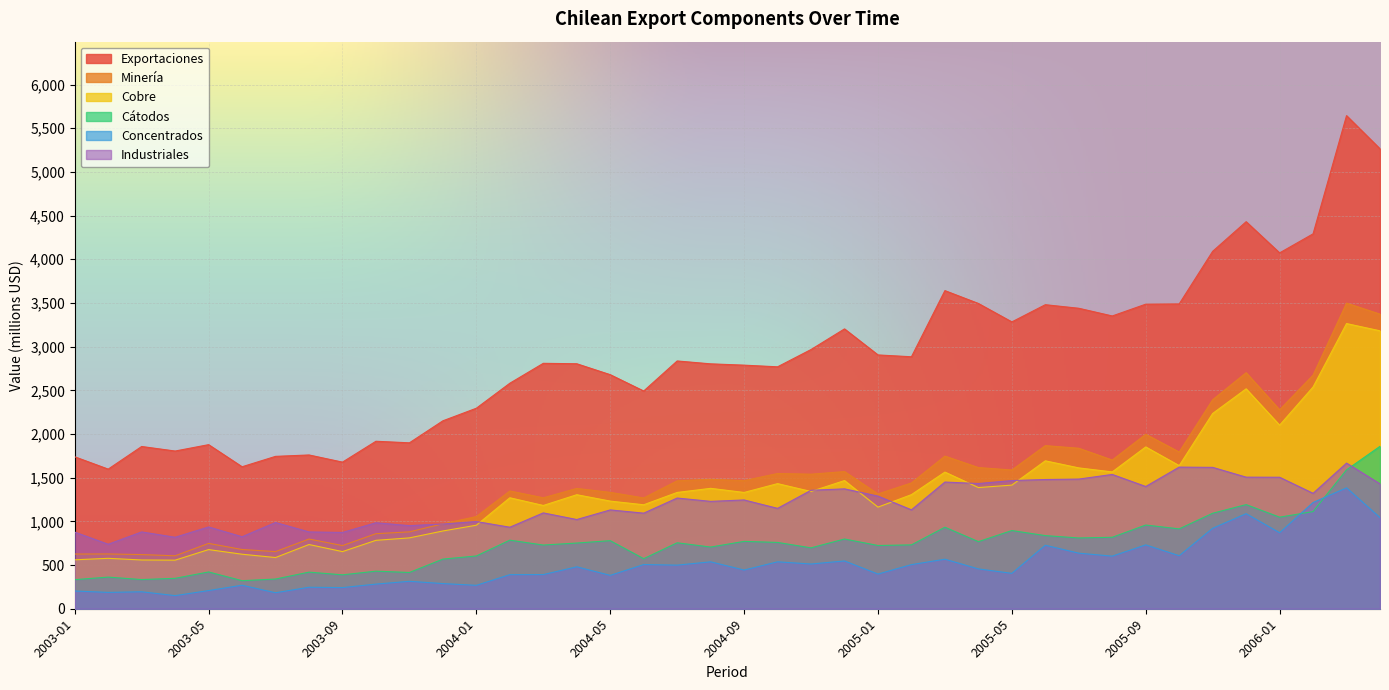

True or false: Concentrados and Cobre cross at least once.

False